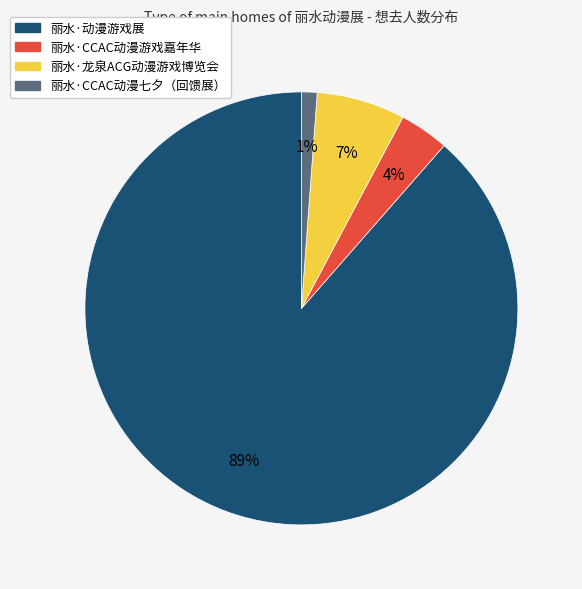

Which has a higher value, 丽水·动漫游戏展 or 丽水·龙泉ACG动漫游戏博览会?

丽水·动漫游戏展